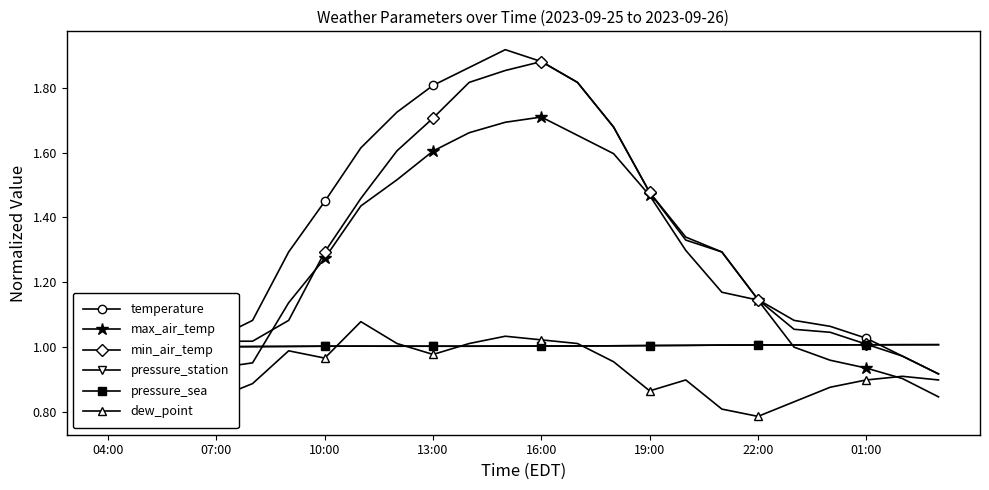

What is the smallest value displayed?

0.8